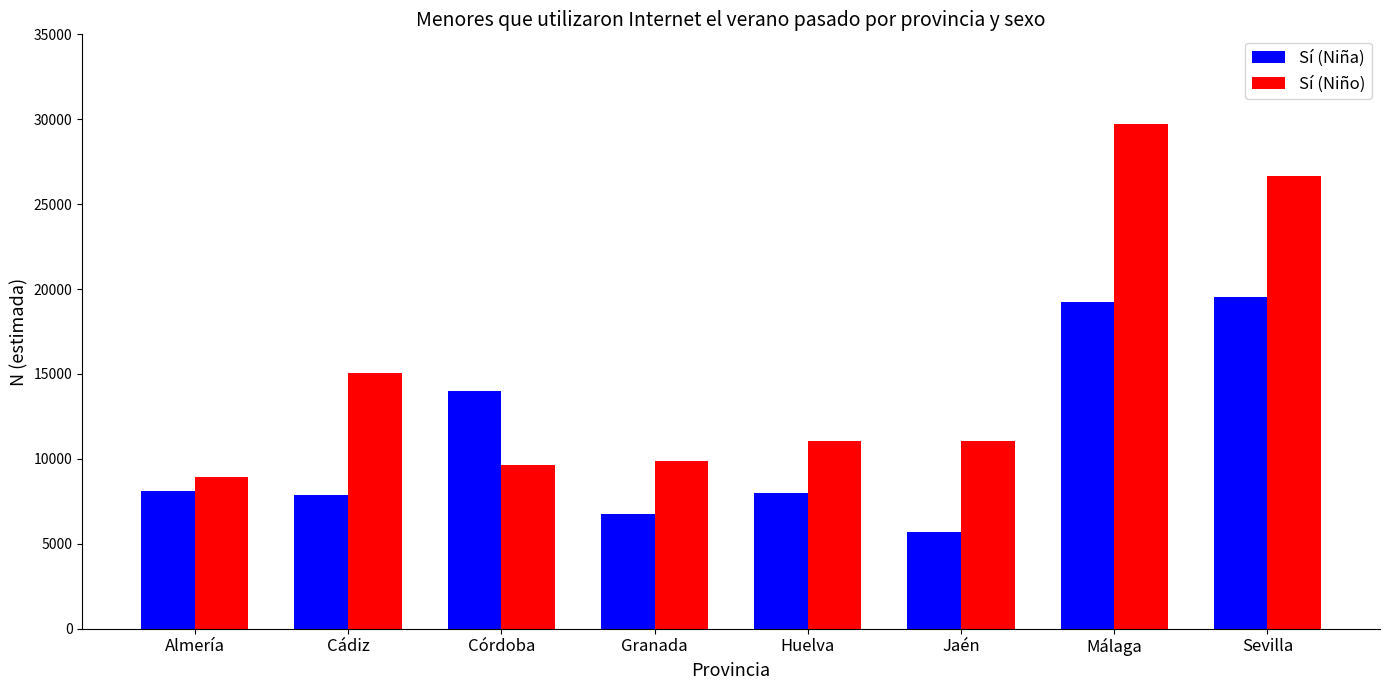

What value does the Sí (Niña) series have at Sevilla, to the nearest 10?

19510